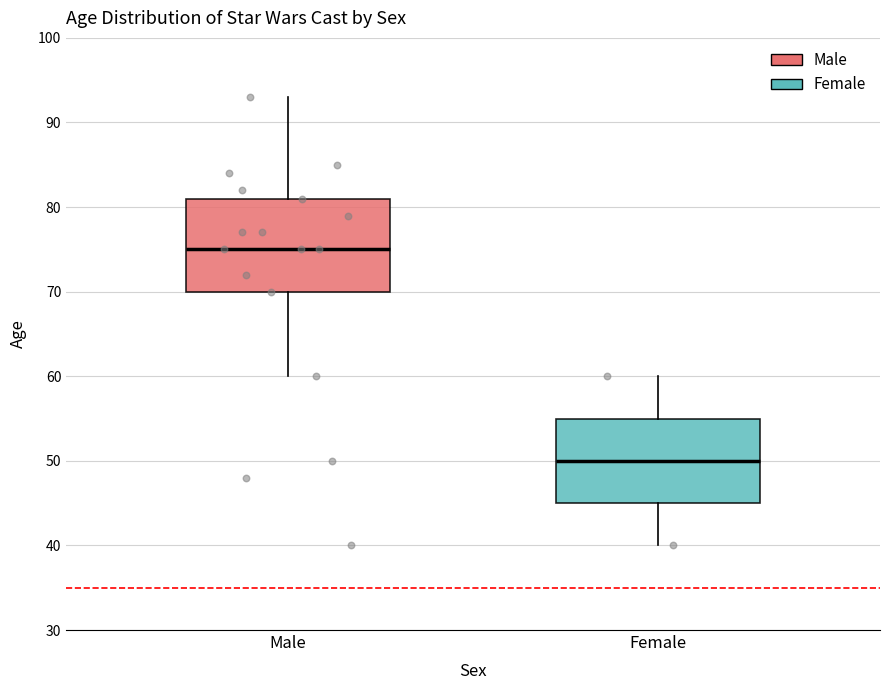

Which box has the highest median line?

Male